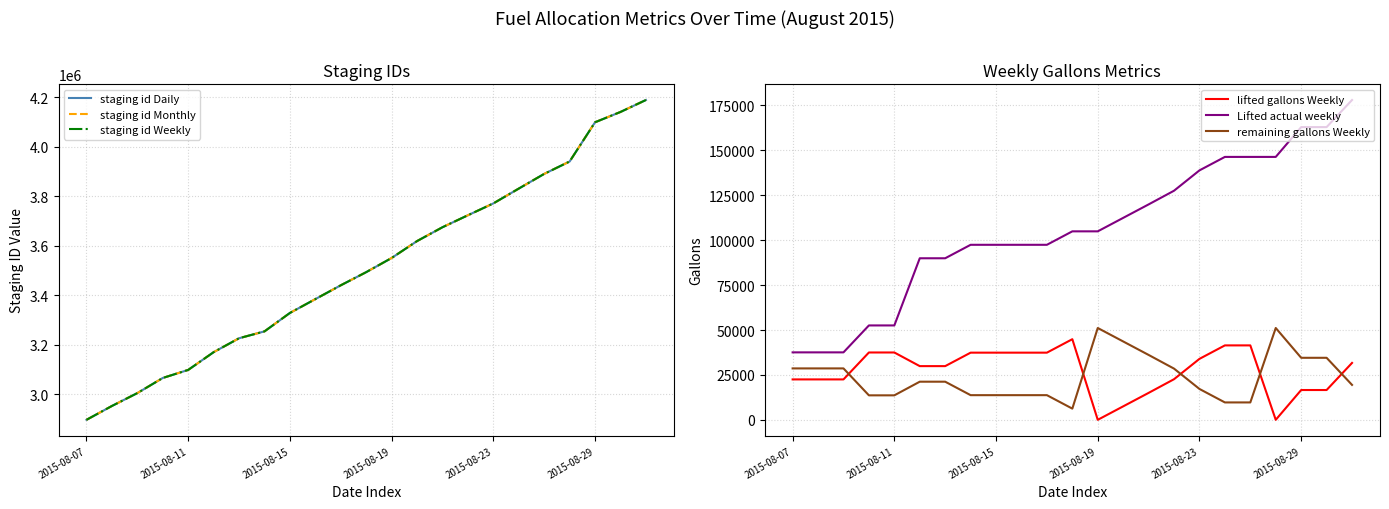

What is the lowest value of the staging id Weekly series?

2897256